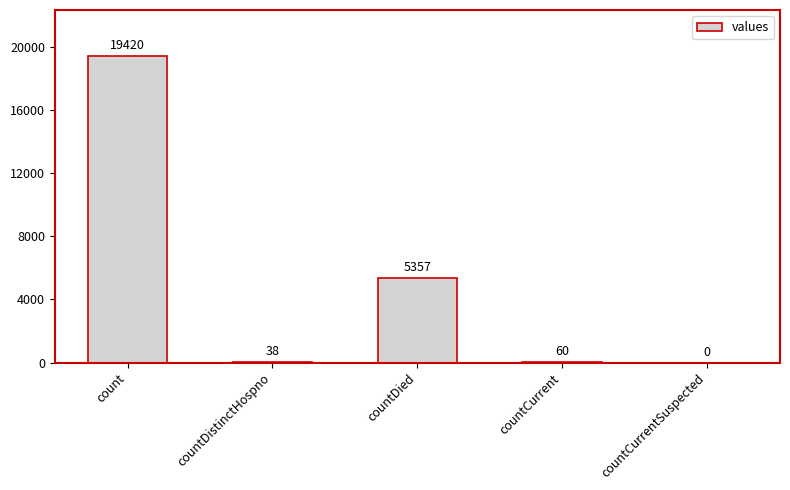

What value does the data have at countCurrent, to the nearest 50?

50